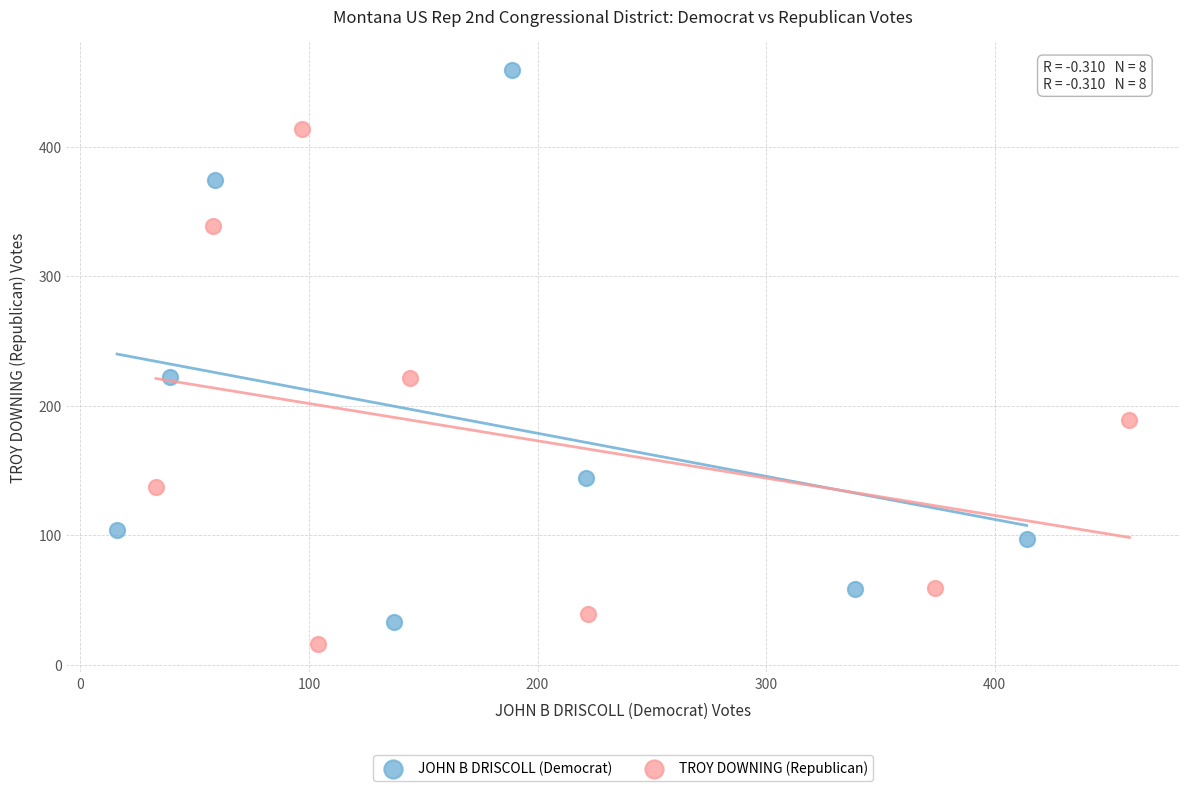

Which series contains the highest Y value?

JOHN B DRISCOLL (Democrat)